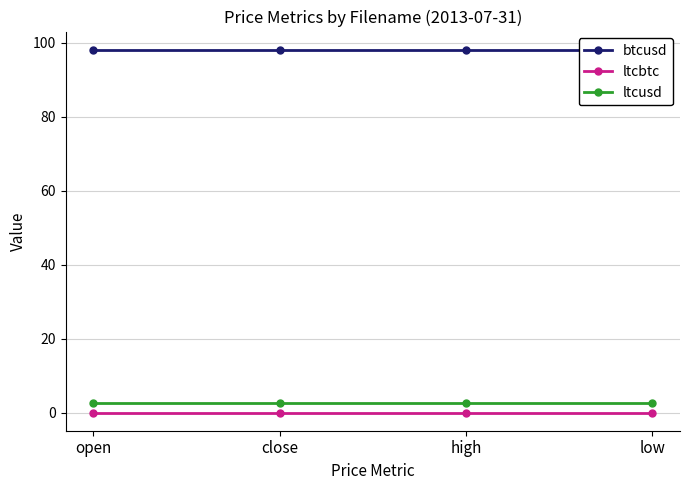

What is the label of the 3rd point from the left?

high